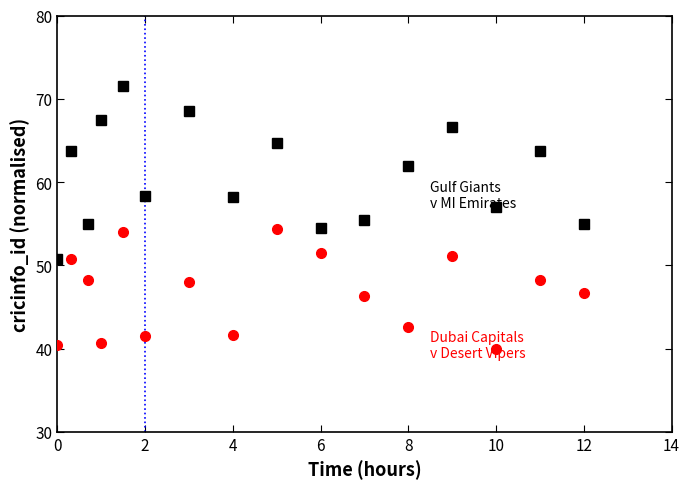

What is the smallest value displayed?

39.9